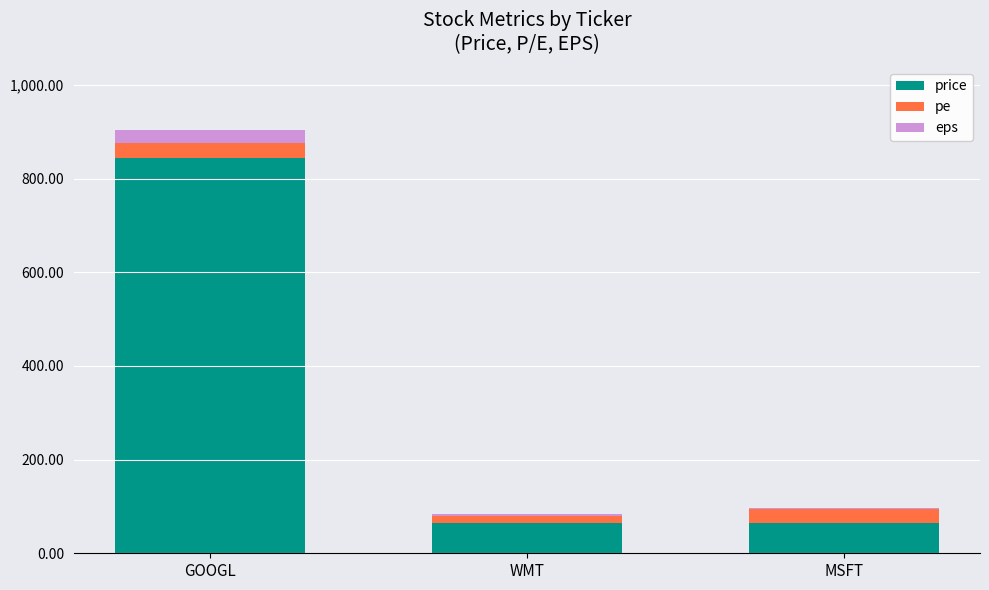

What is the maximum value for price?

845.0